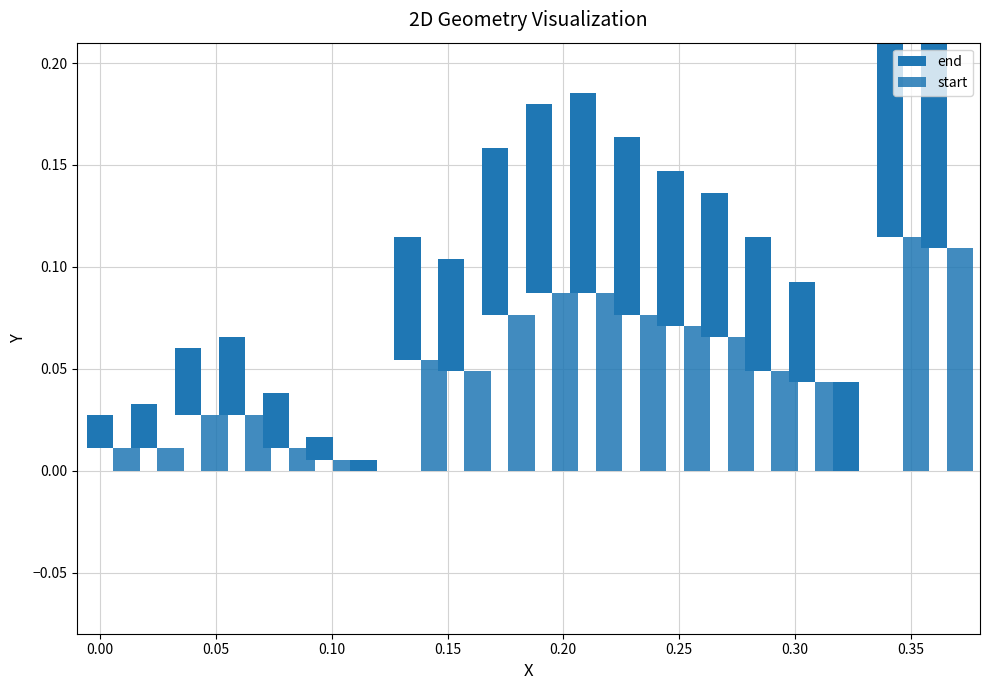

At which category does the chart reach its peak across all series?

0.35